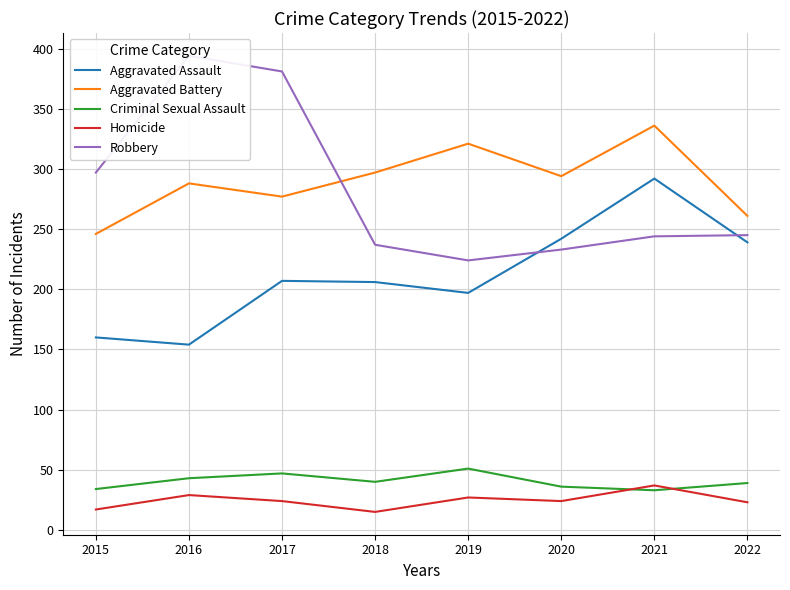

Which series has the largest range (max minus min)?

Robbery